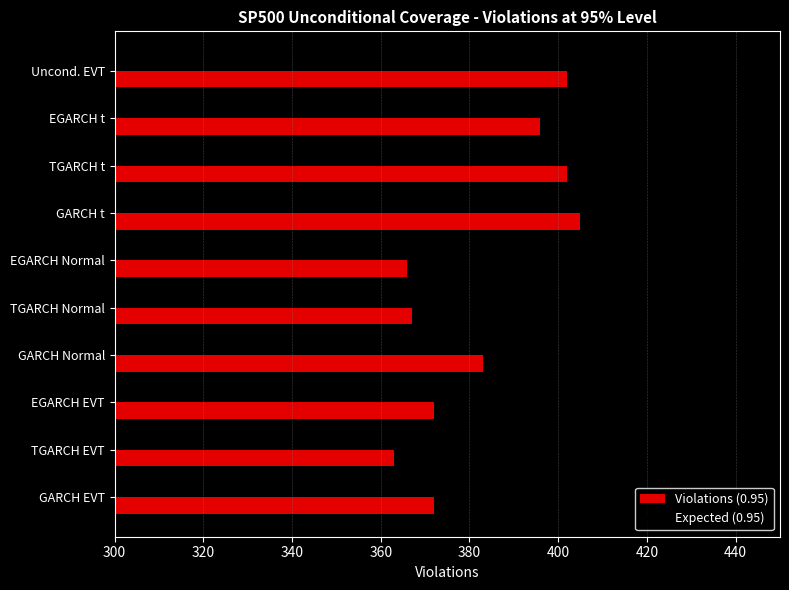

List the series in order of their peak value, highest first.

Violations (0.95), Expected (0.95)